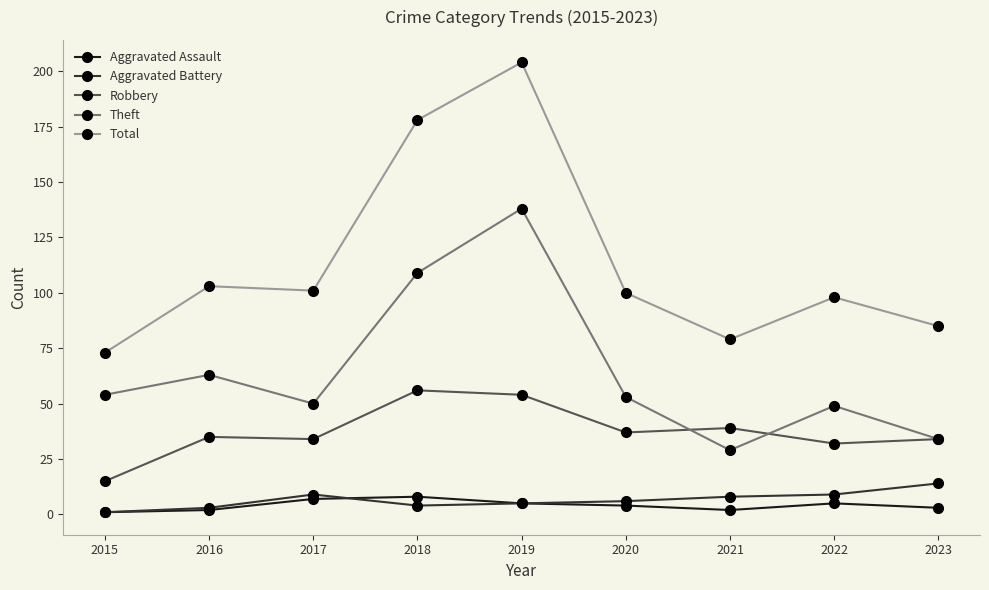

True or false: Total and Aggravated Battery intersect in this chart.

False